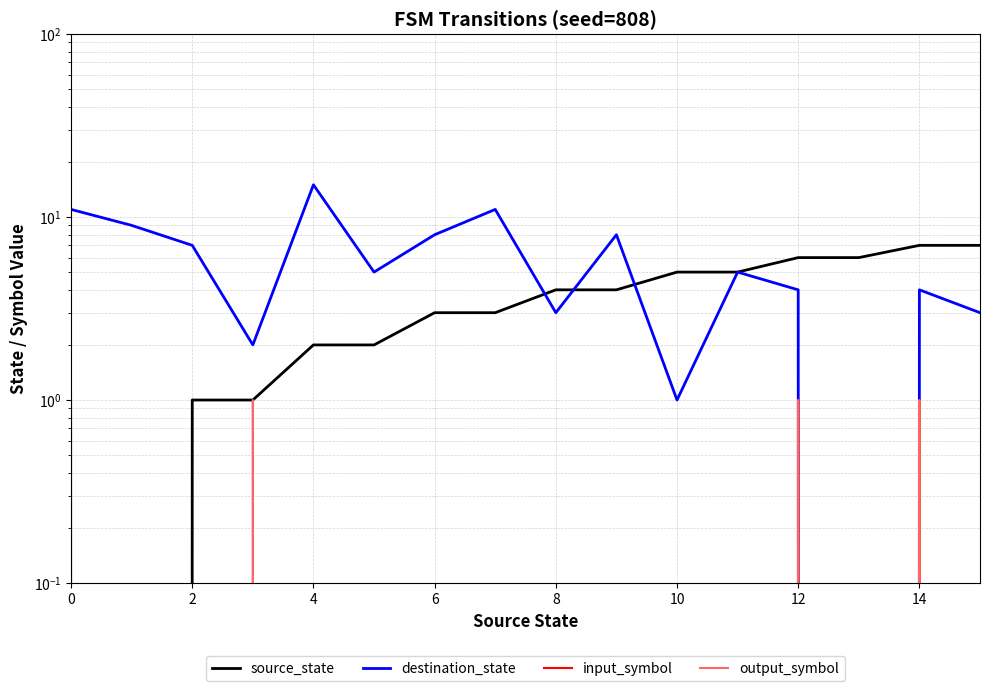

What is the label of the 14th point from the left?

13